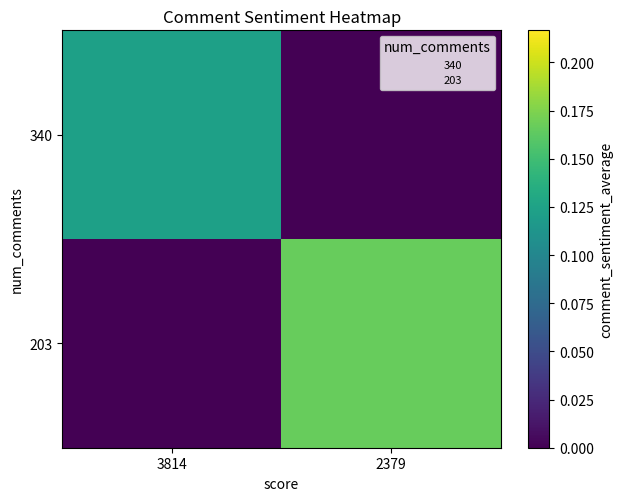

List the series in order of their overall mean, lowest first.

340, 203